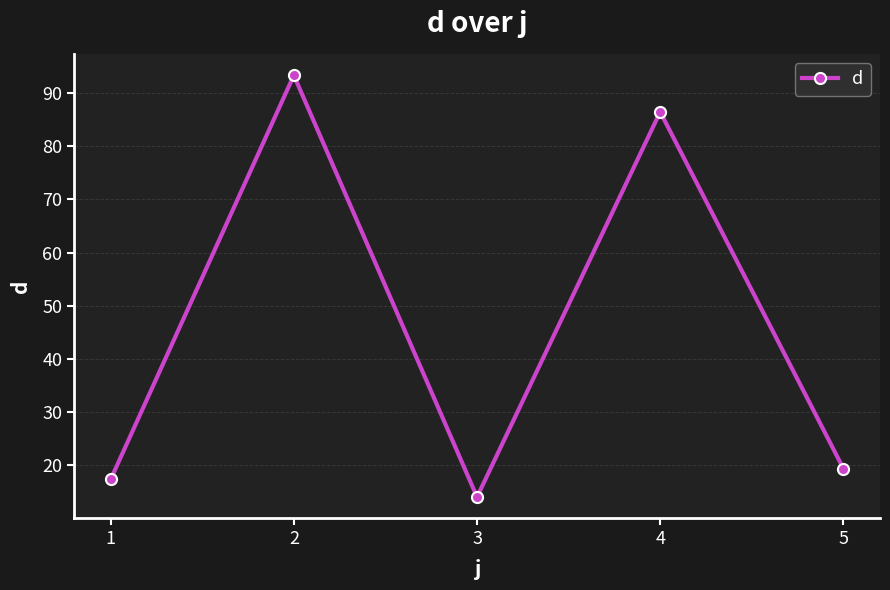

The value at 4 is 86.5. True or false?

True